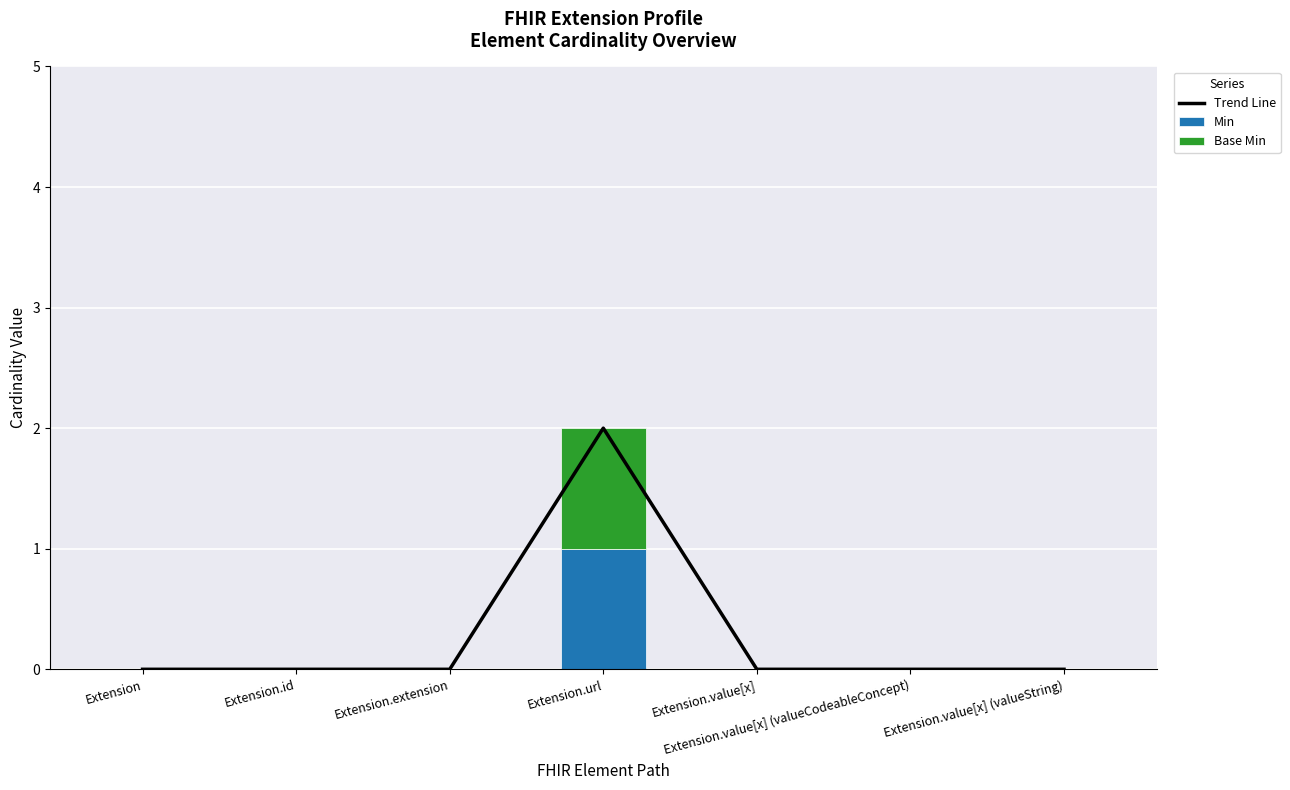

At which label is Base Min closest to 0?

Extension